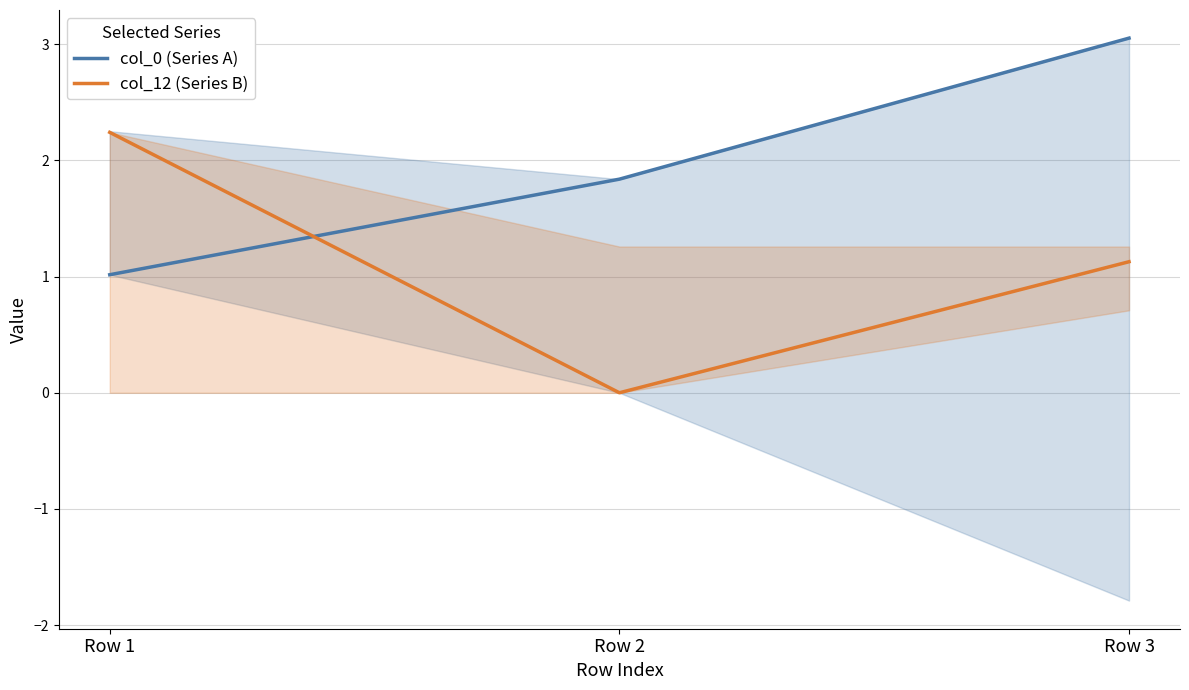

What is the average value of the col_12 (Series B) series?

1.1